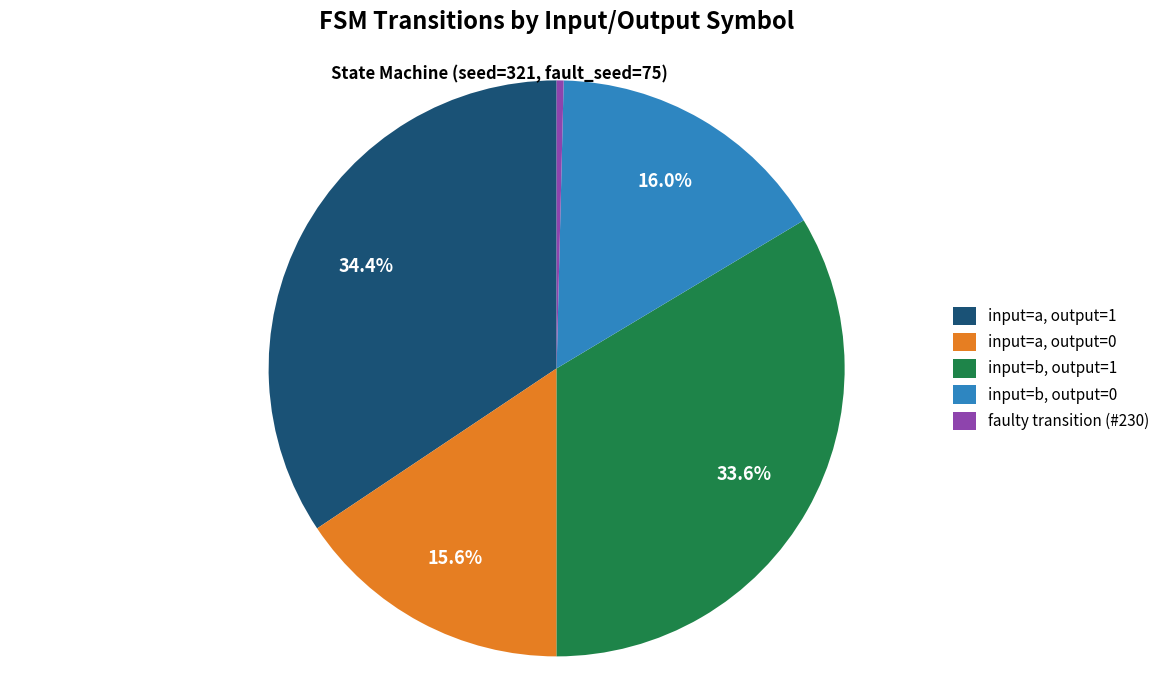

Count the number of slices in the pie.

5